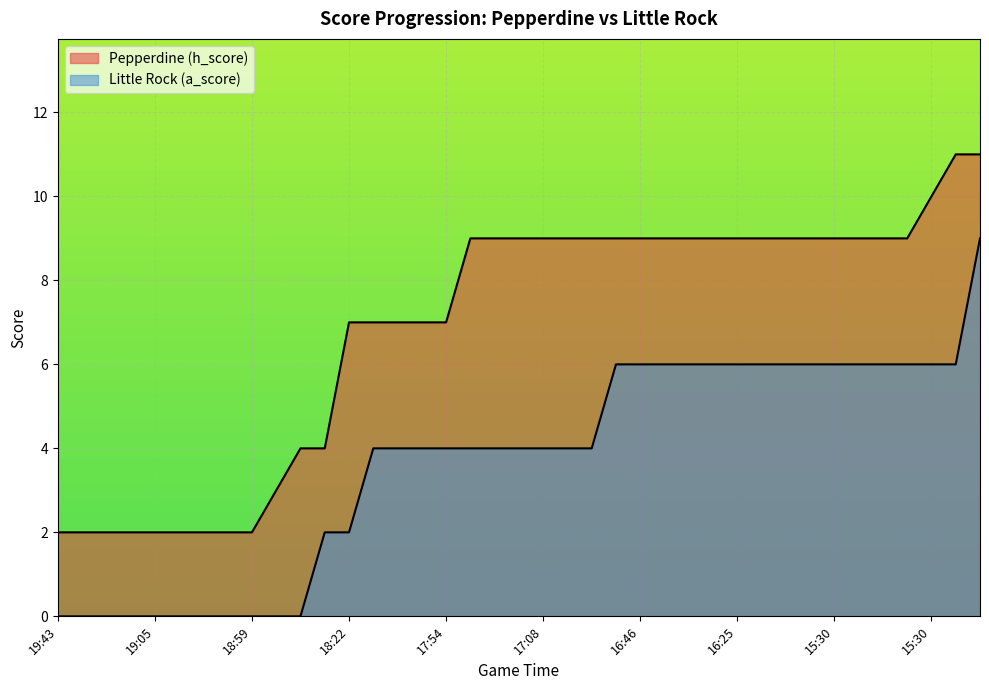

What is the label of the 20th point from the right?

17:21